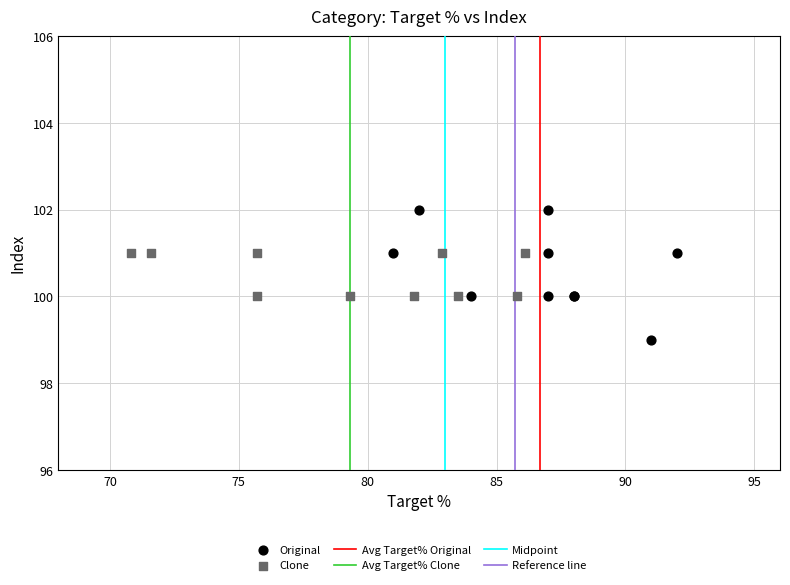

Which series contains the highest Y value?

Original